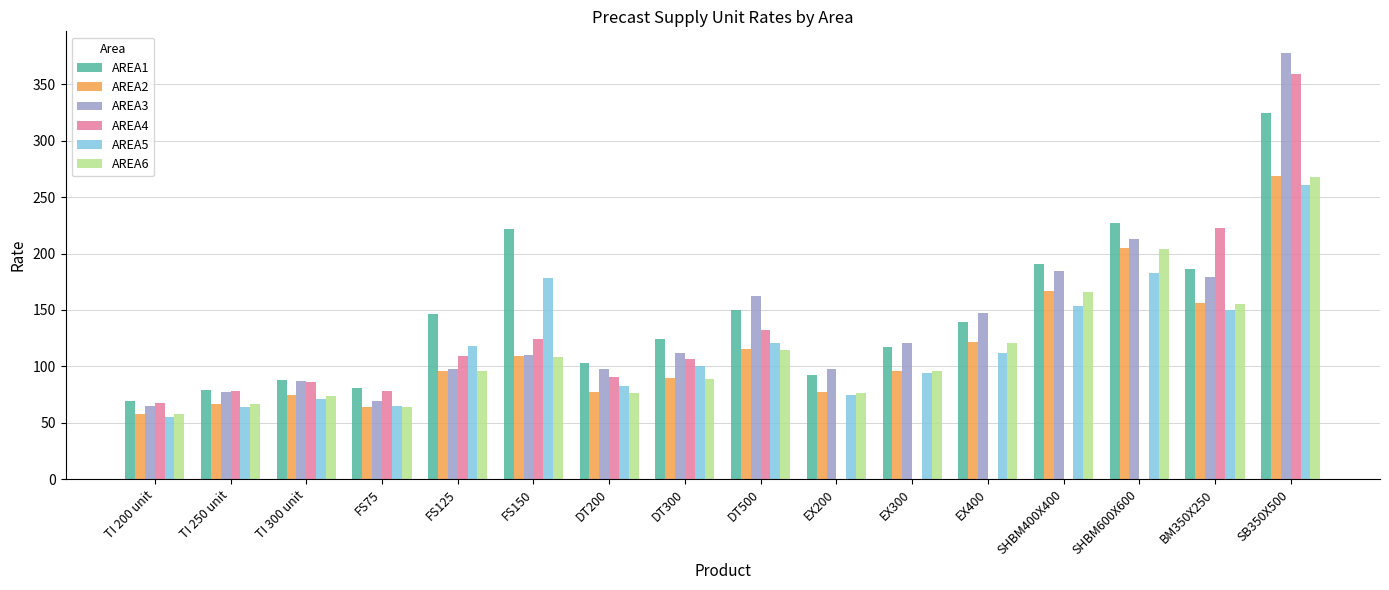

Between EX400 and SHBM400X400, which series saw the biggest shift?

AREA1